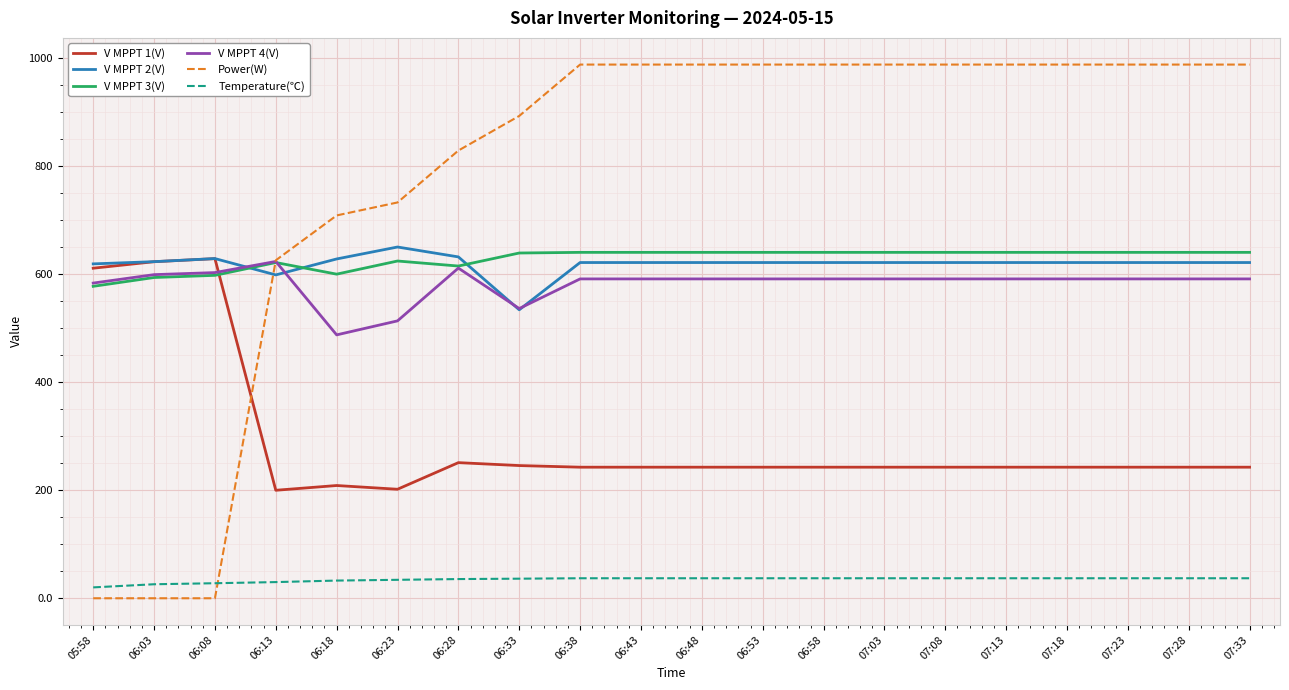

Read the Power(W) value at 06:53.

987.0